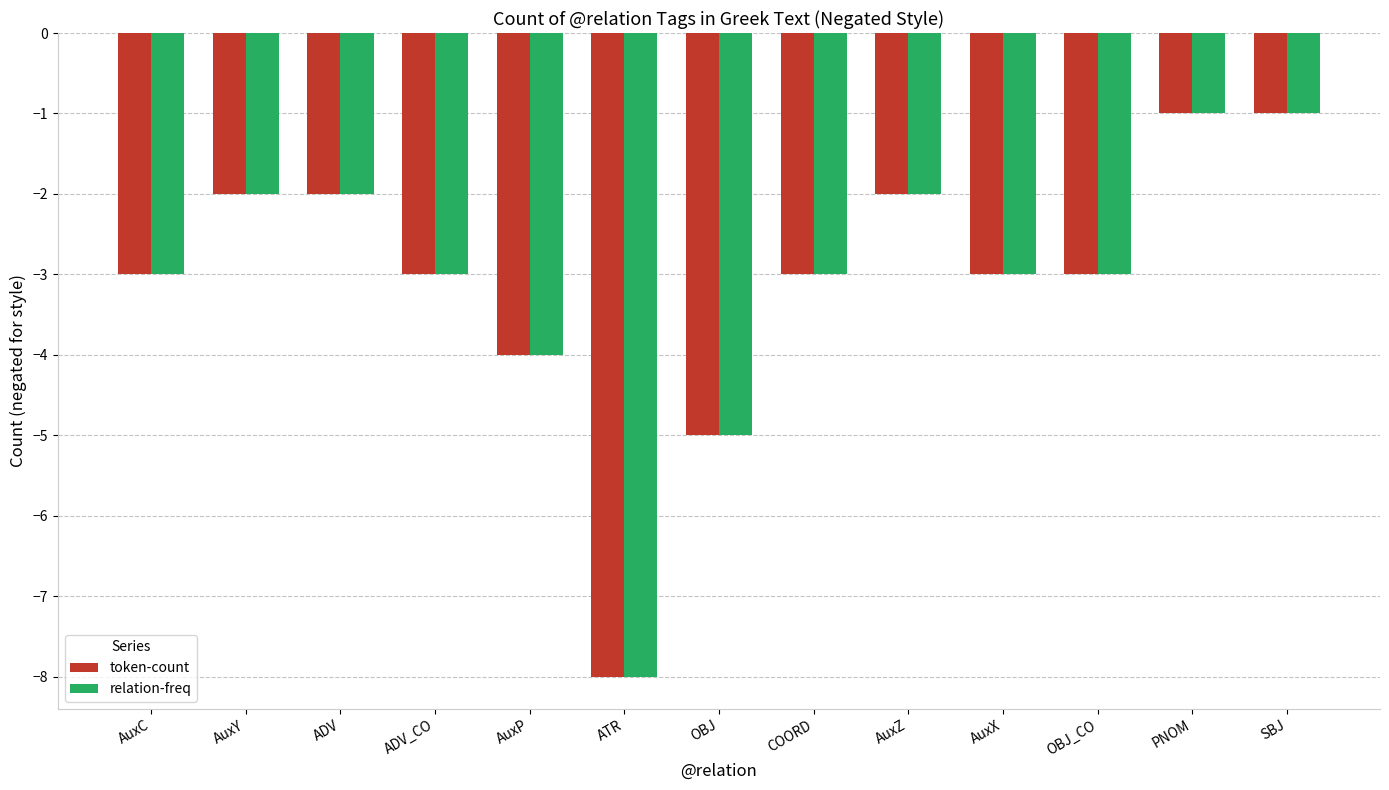

What is the sum of all relation-freq values?

-40